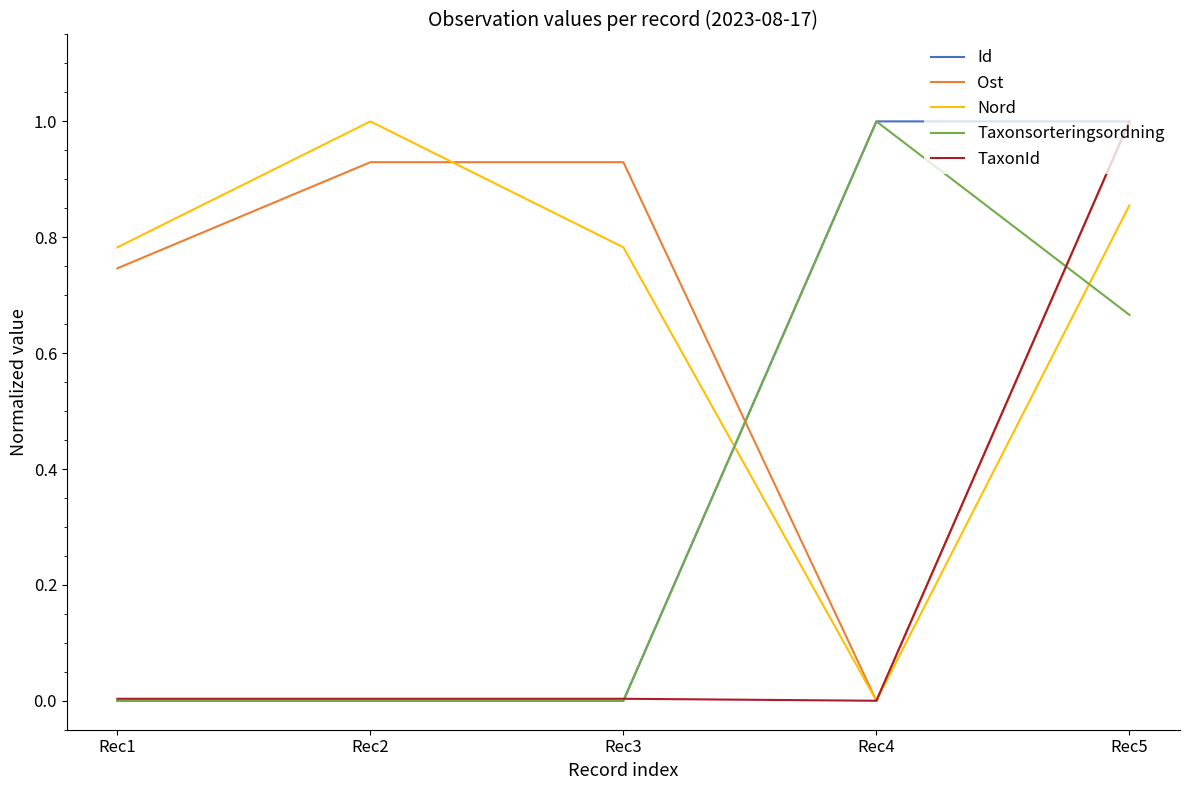

At which category does Ost reach its first local valley?

Rec4